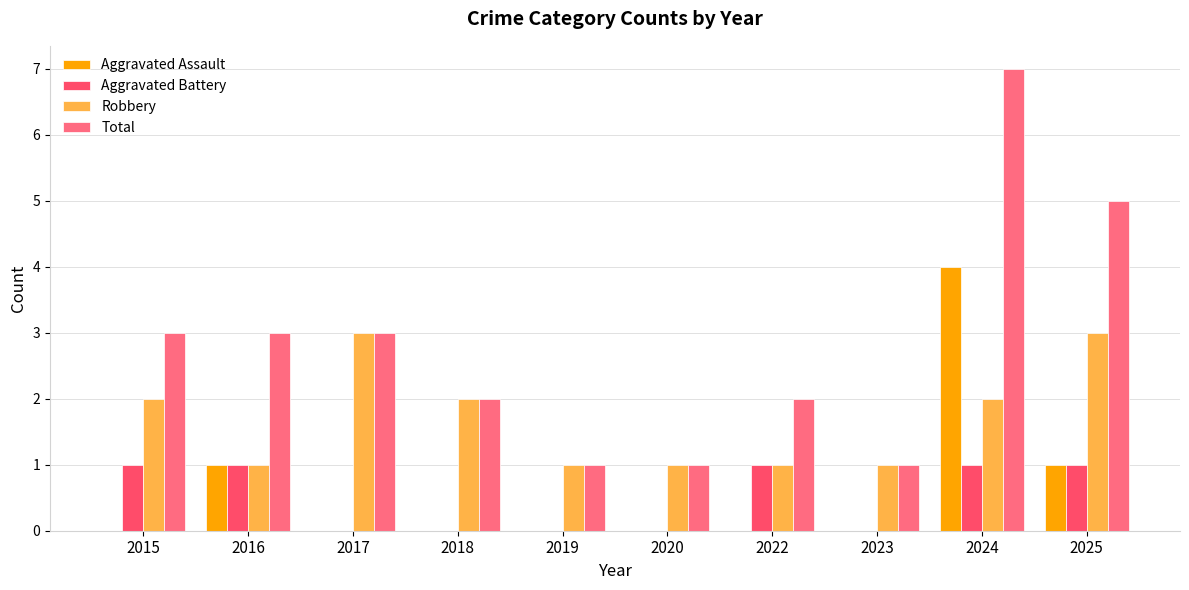

Which series changed the most between 2017 and 2023?

Robbery